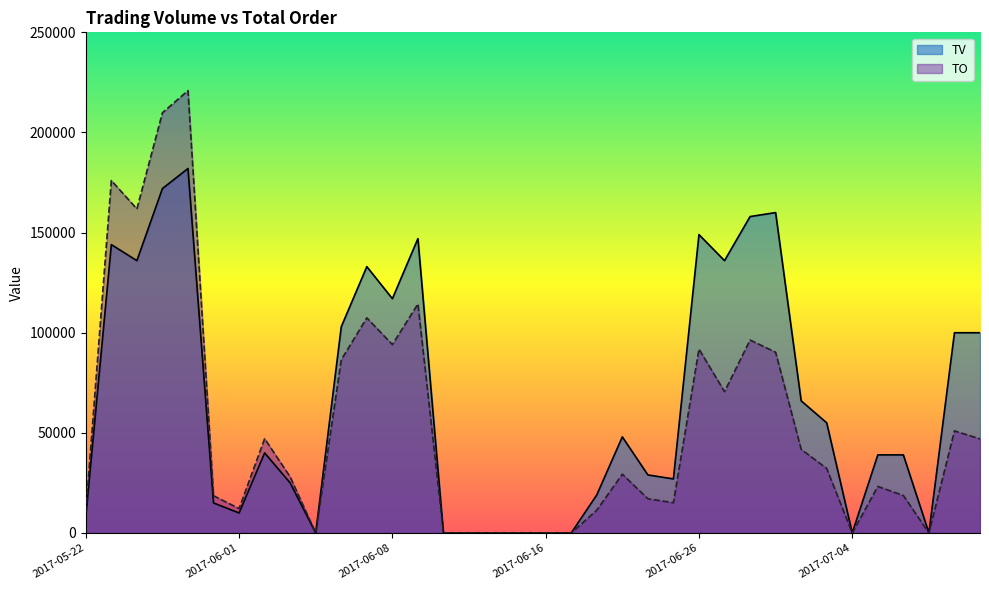

How many lines are shown in the chart?

2